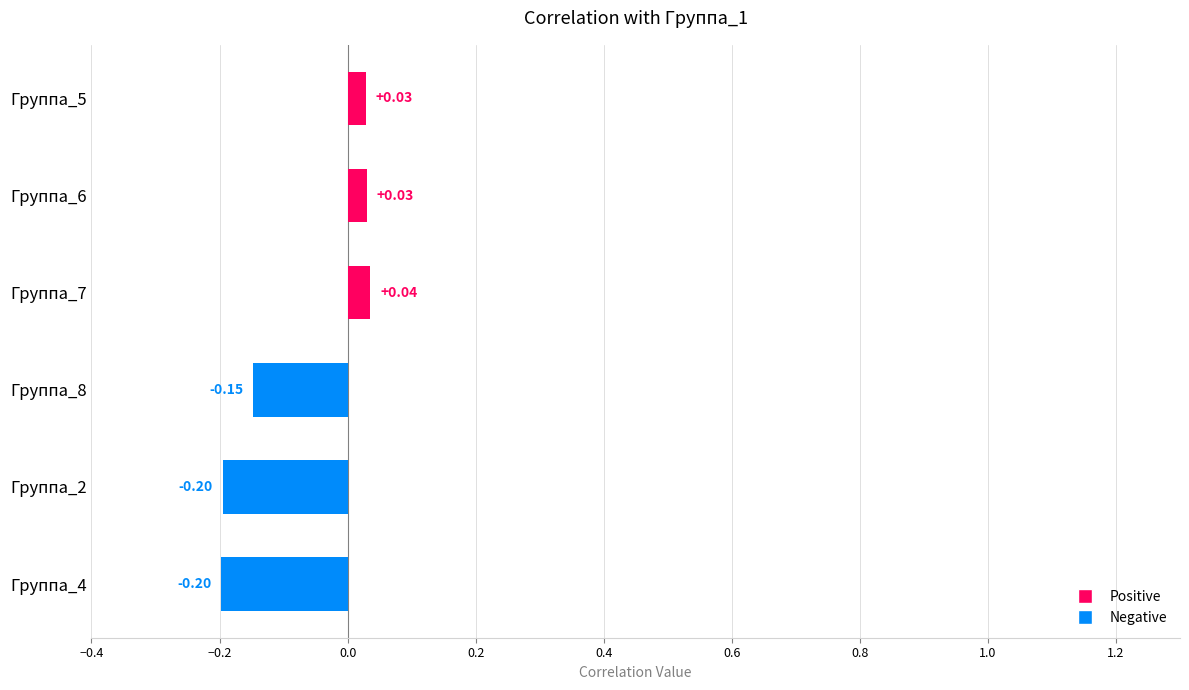

The value of Группа_4 at Группа_1 is -0.2. True or false?

True